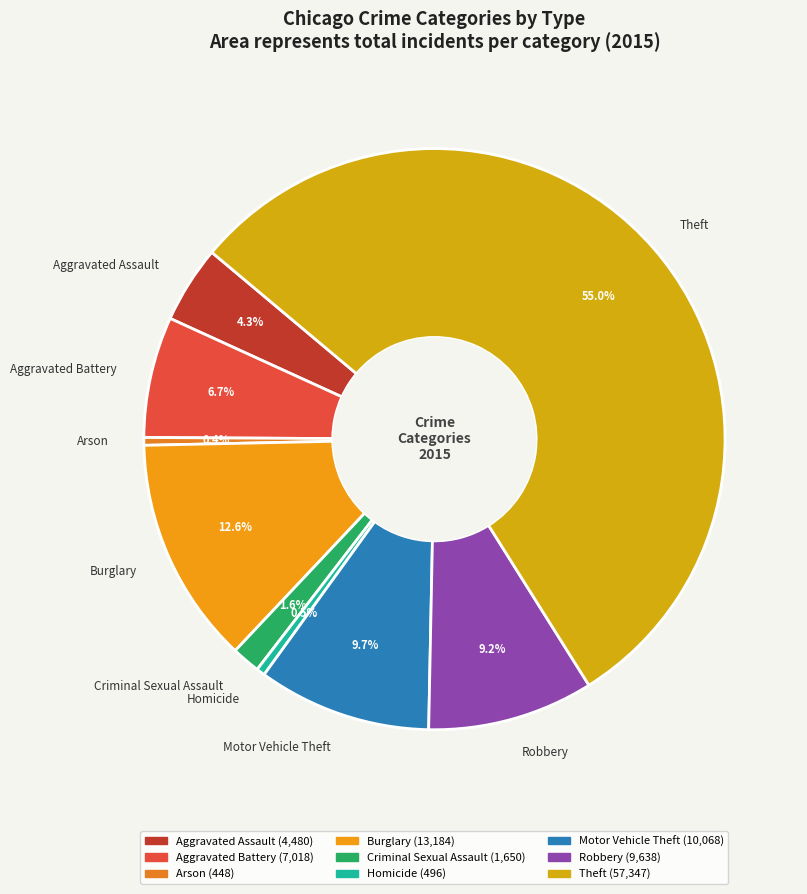

Between Arson and Robbery, which is larger?

Robbery